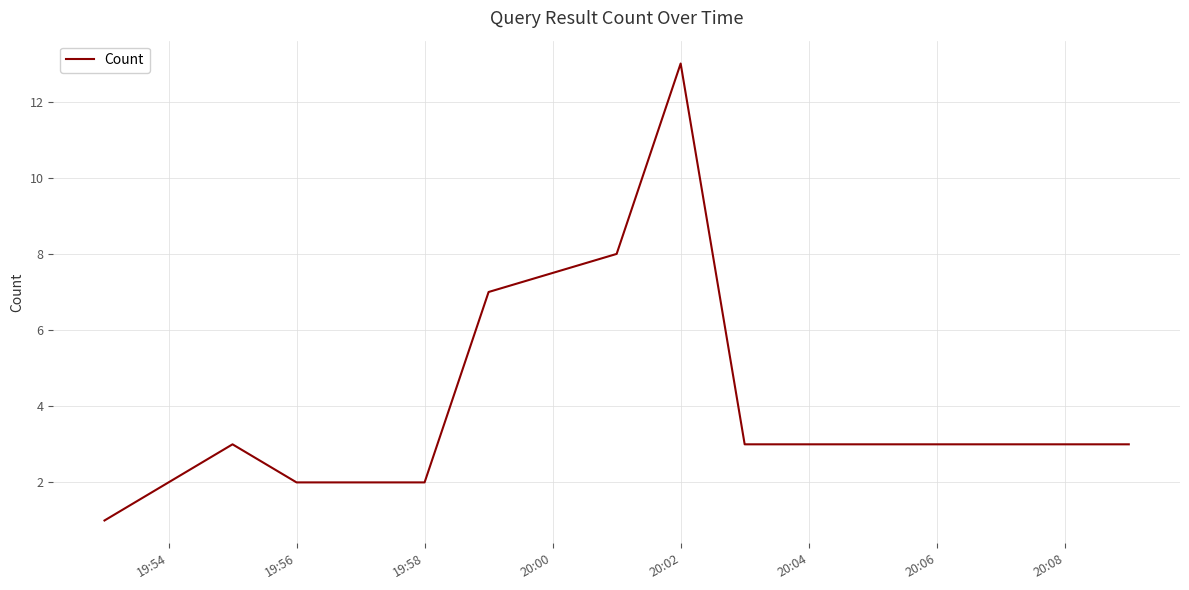

Reading left to right, list all the values displayed in this chart.

1	3	2	2	2	7	8	13	3	3	3